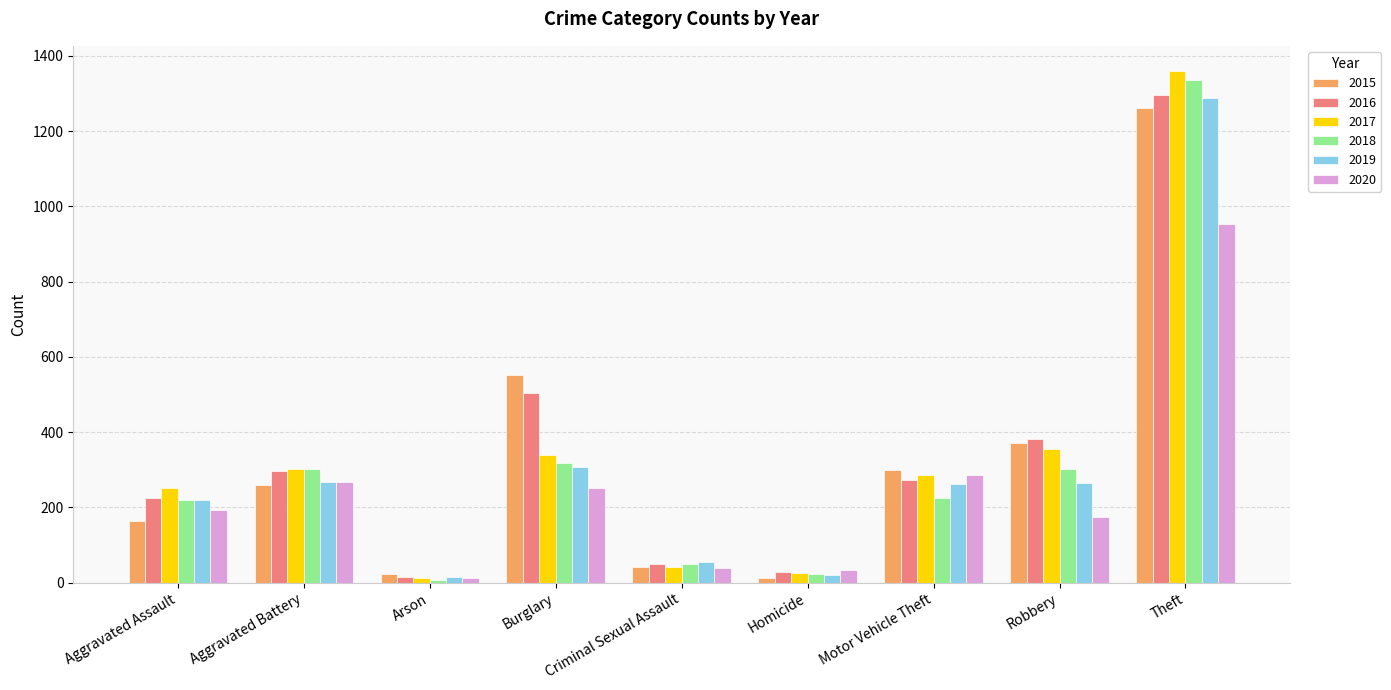

Which series has the widest spread of values?

2017